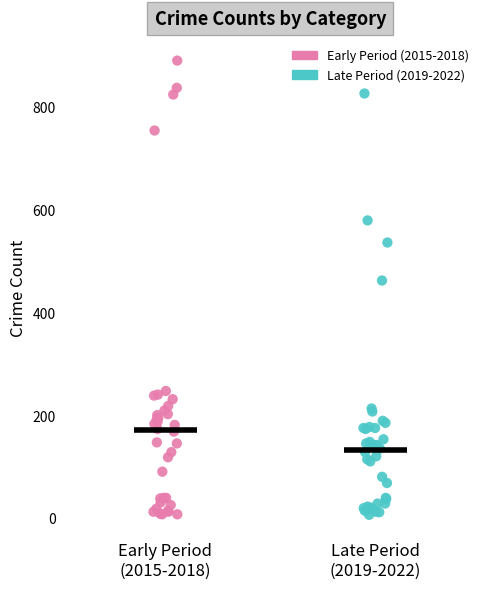

What are all the series names shown in the legend?

Early Period (2015-2018), Late Period (2019-2022)